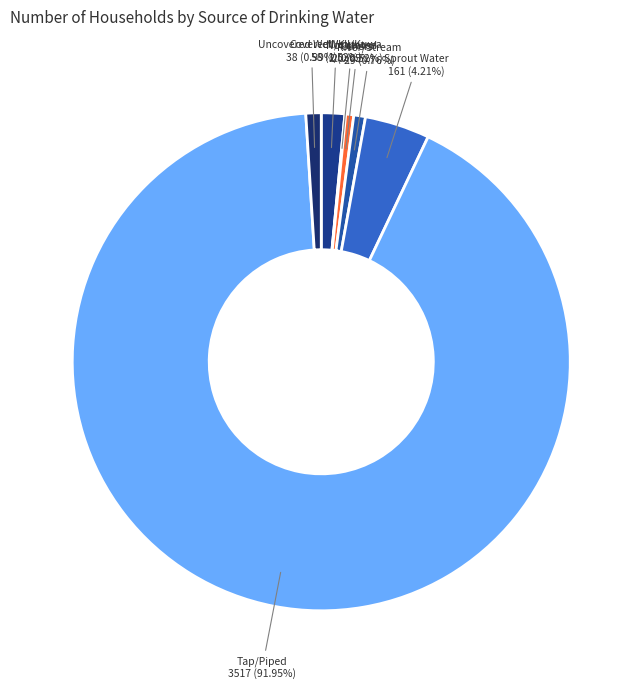

What is the largest slice in the pie chart?

Tap/Piped